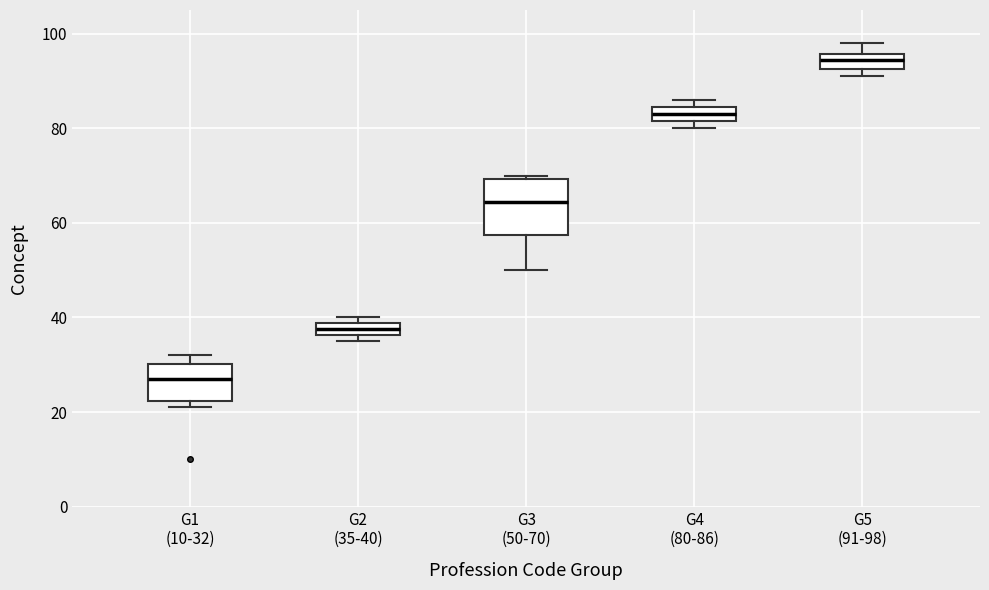

Which box's median line is the lowest?

G1 (10-32)